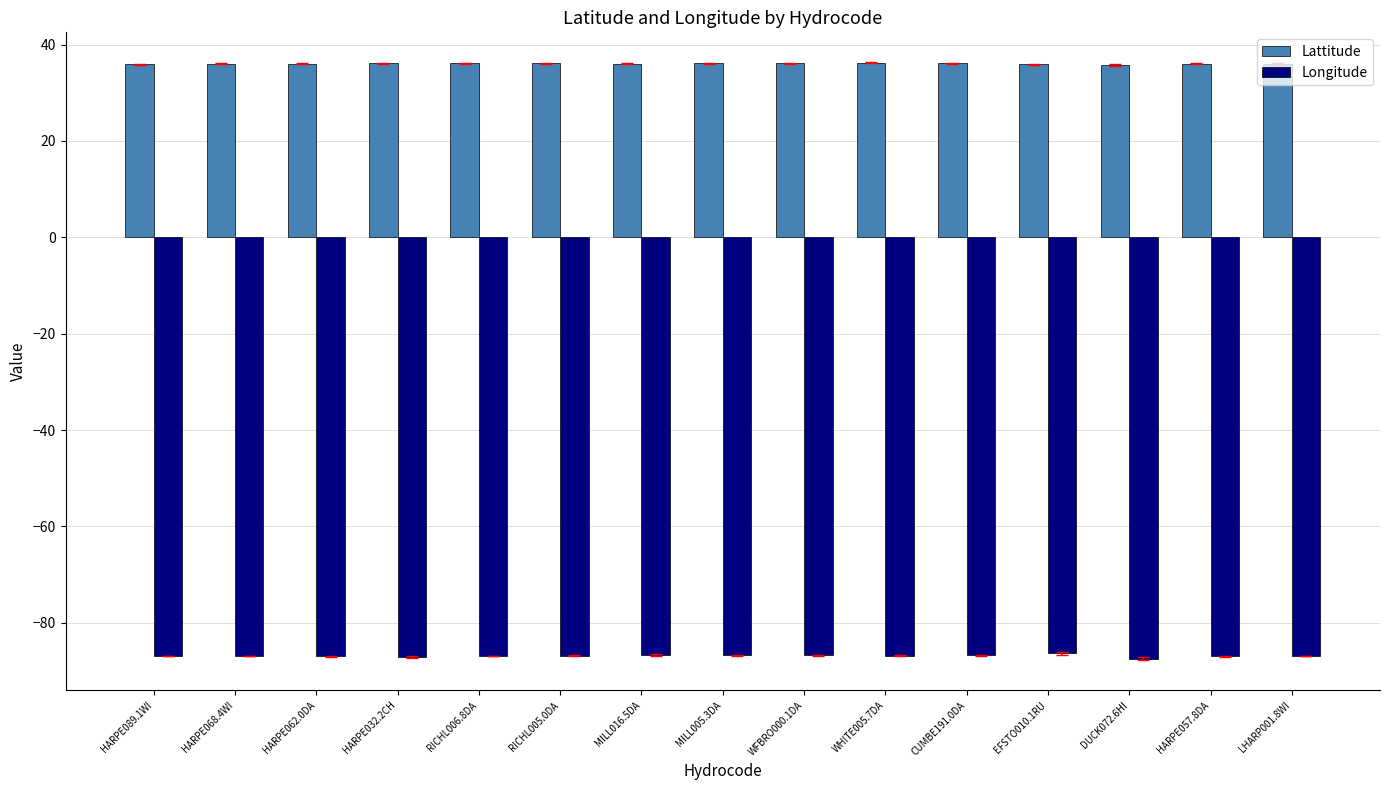

How many categories are shown in the chart?

15